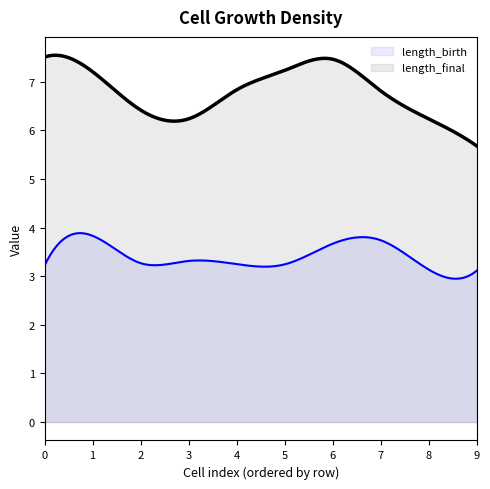

Is the value of length_final at 5 greater than the value of length_birth at 6?

Yes